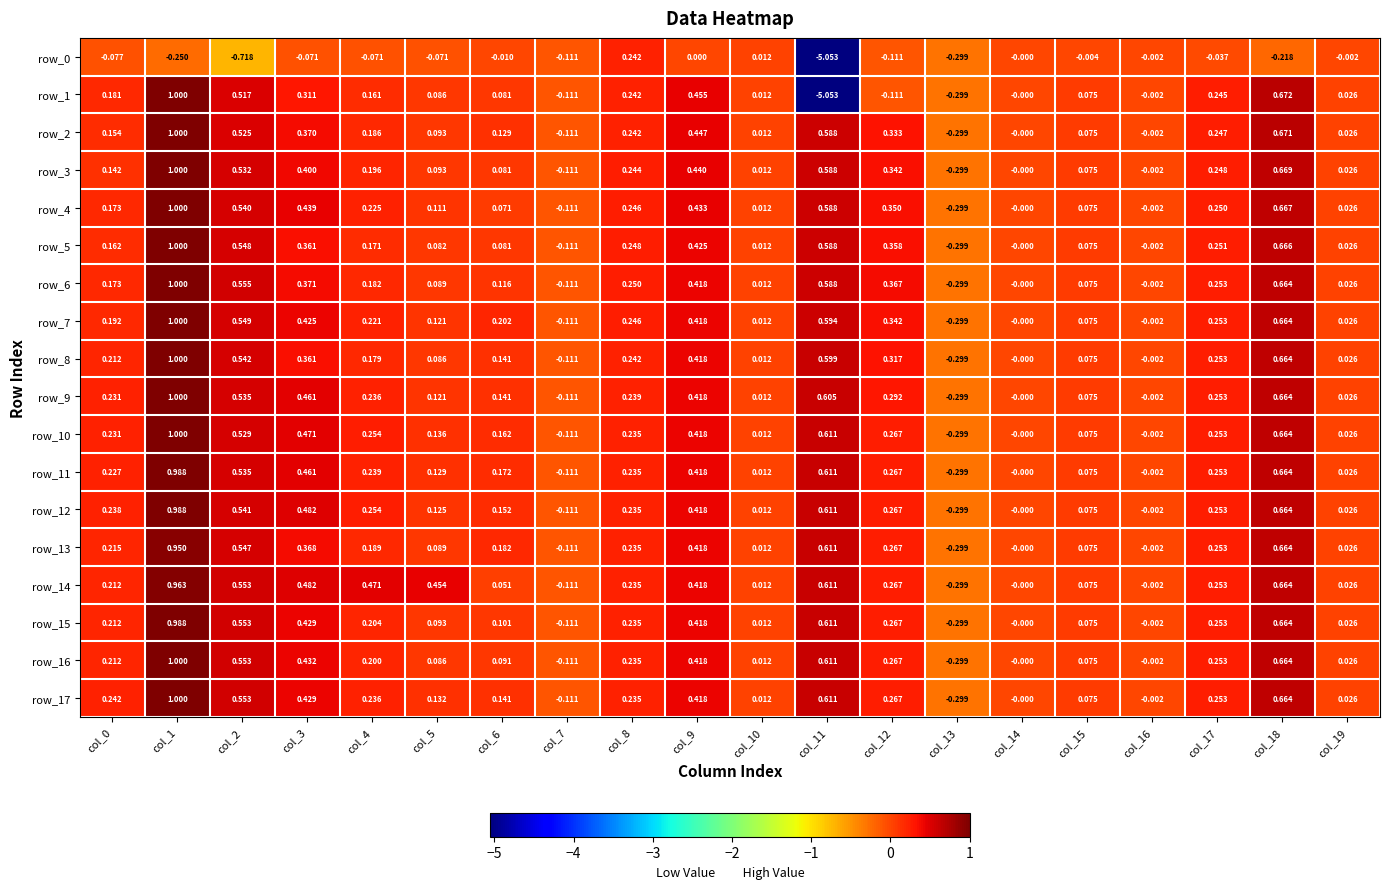

Is the value of row_5 at col_0 greater than the value of row_8 at col_19?

Yes